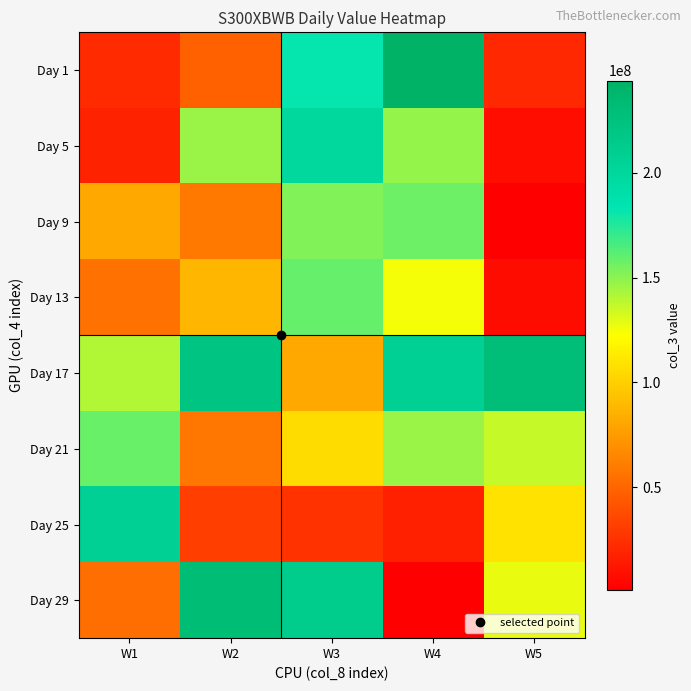

Rank the series by their maximum value, from highest to lowest.

Day 1, Day 29, Day 17, Day 25, Day 5, Day 13, Day 21, Day 9